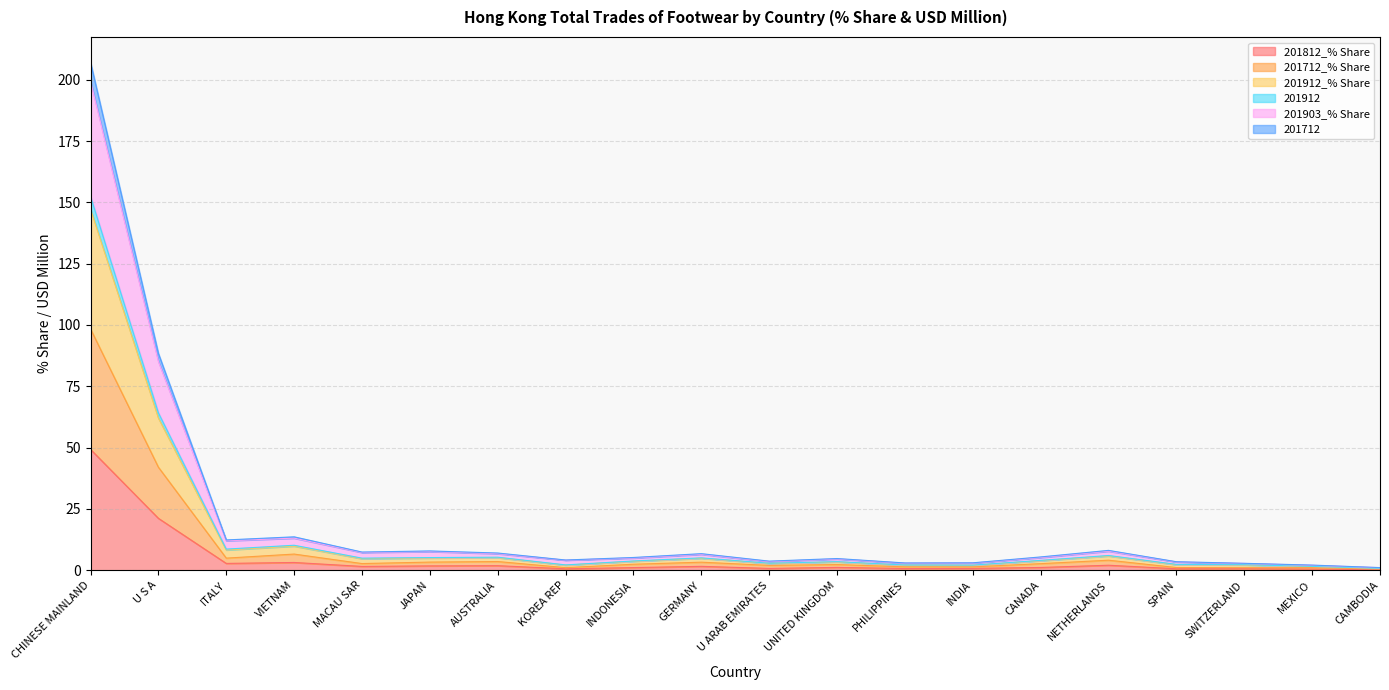

What is the value of the 201912 point at the 12th from the left?

4.6